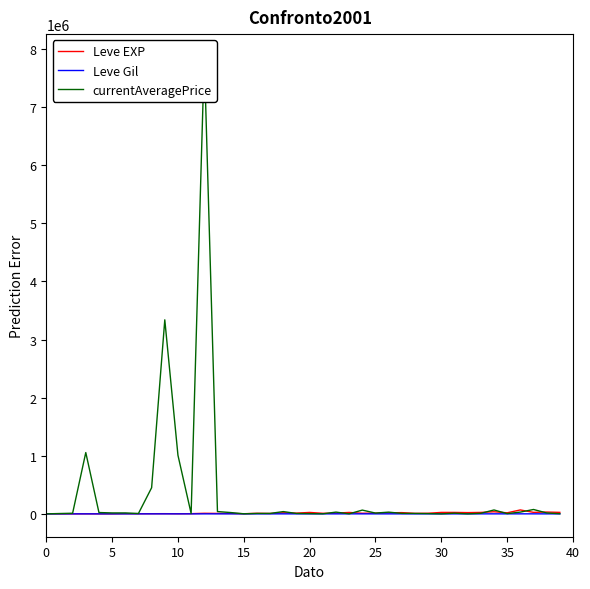

True or false: Leve Gil has a value of 183 at 9.

False